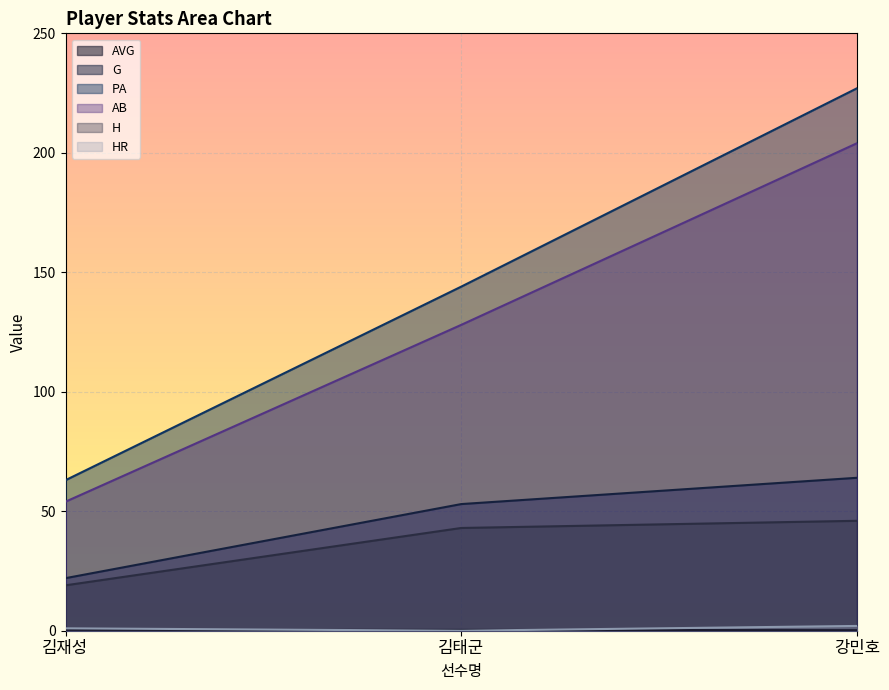

Where is G nearest to the value 43?

김태군